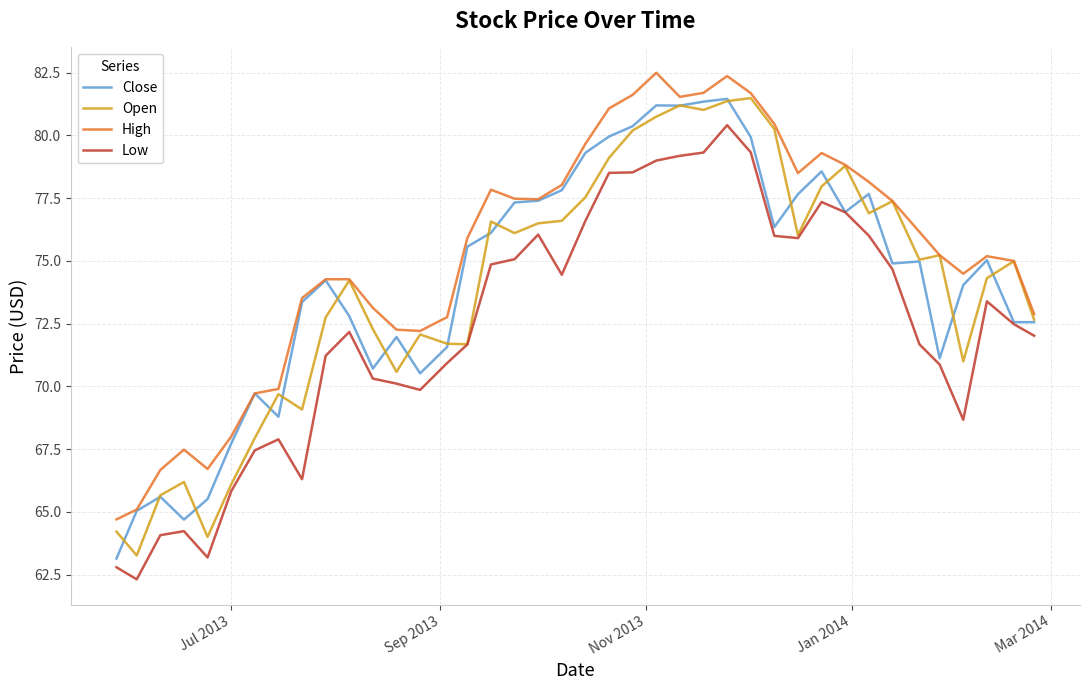

True or false: High and Low cross at least once.

False